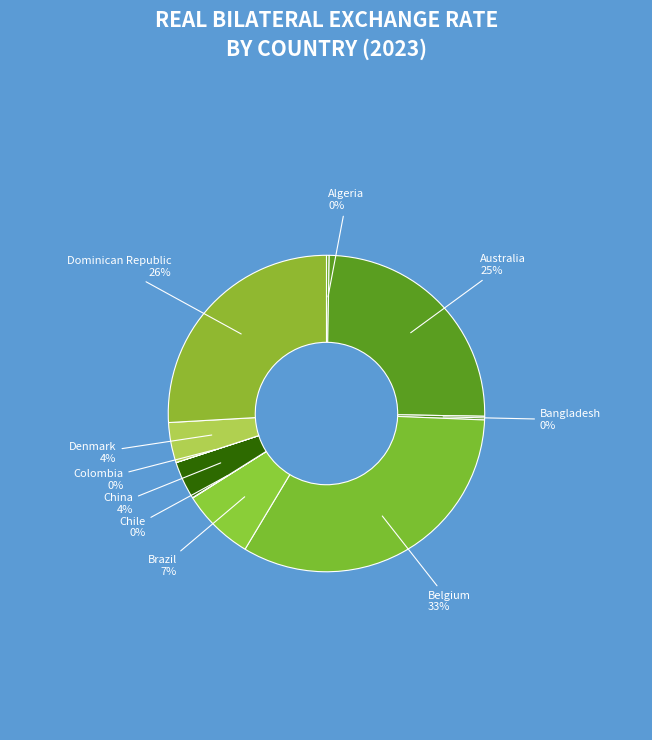

Which has a higher value, Dominican Republic or Australia?

Dominican Republic